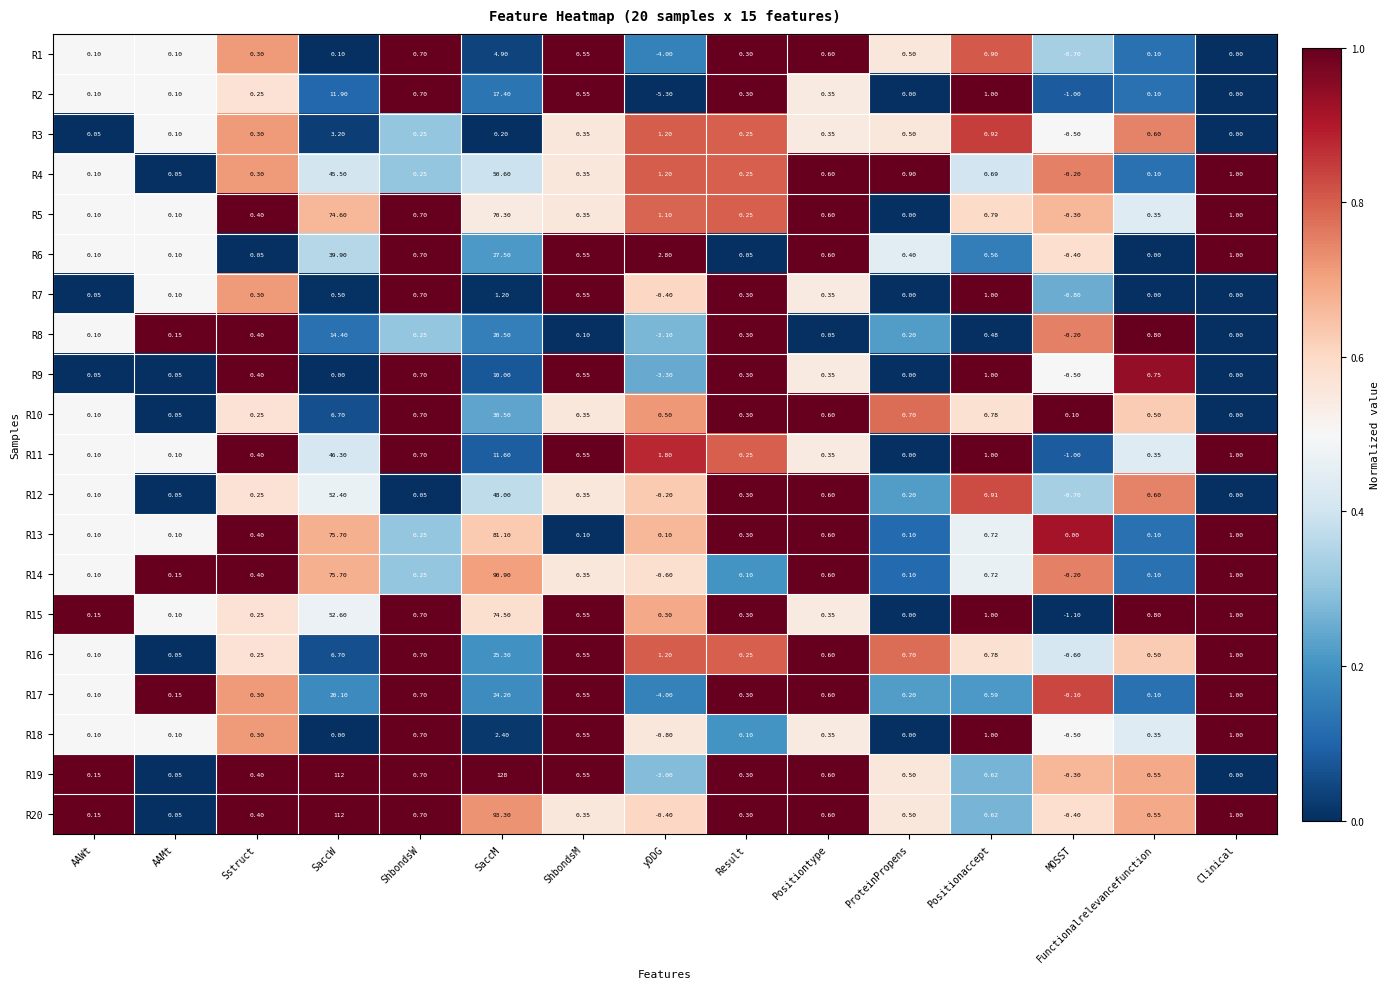

Which series has the widest spread of values?

R19